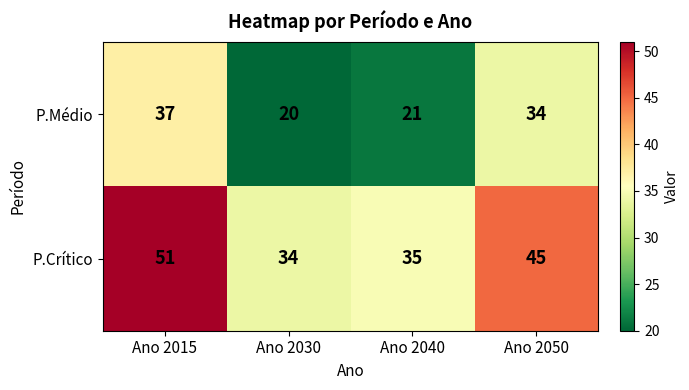

List the series in order of their overall mean, highest first.

P.Crítico, P.Médio